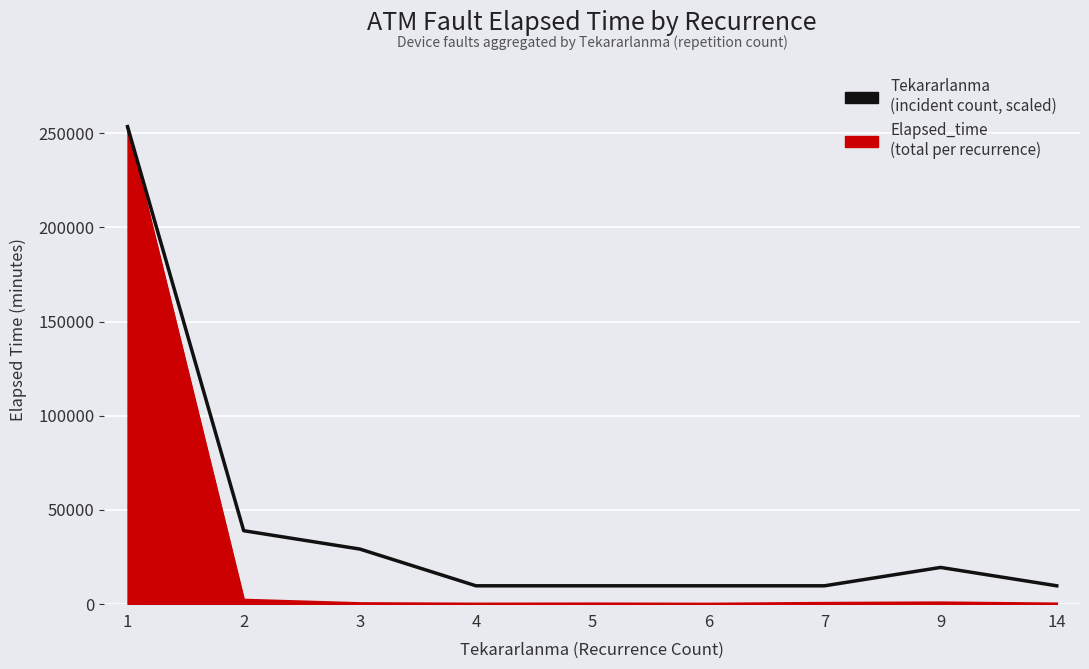

Rank the series at 9 from lowest to highest value.

Elapsed_time (total per recurrence), Tekararlanma (incident count, scaled)